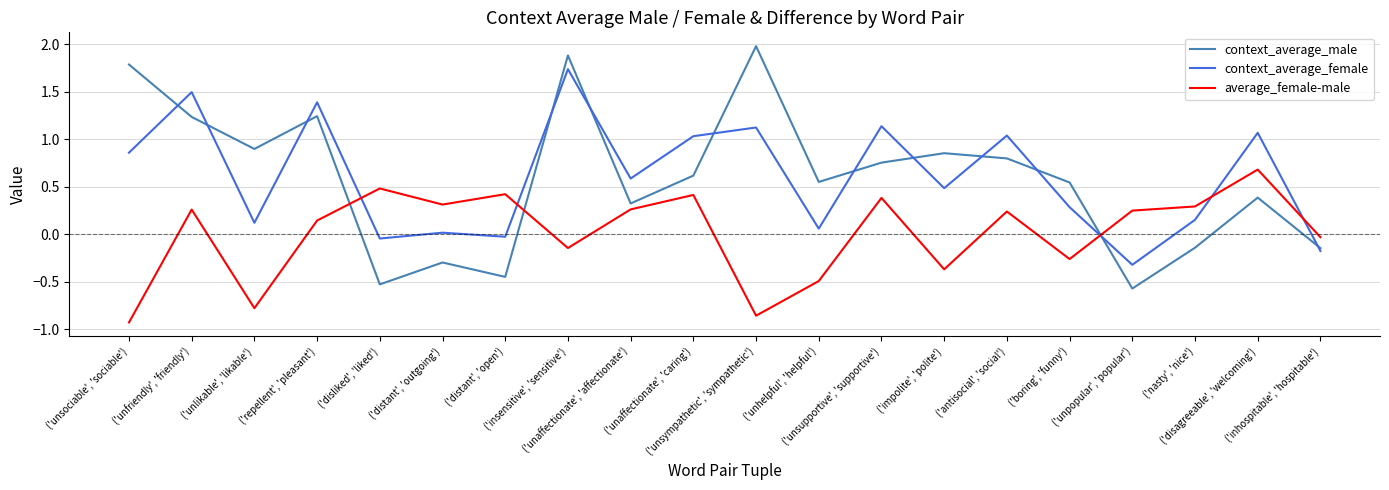

The value of context_average_female at ('boring', 'funny') is 0.4. True or false?

False